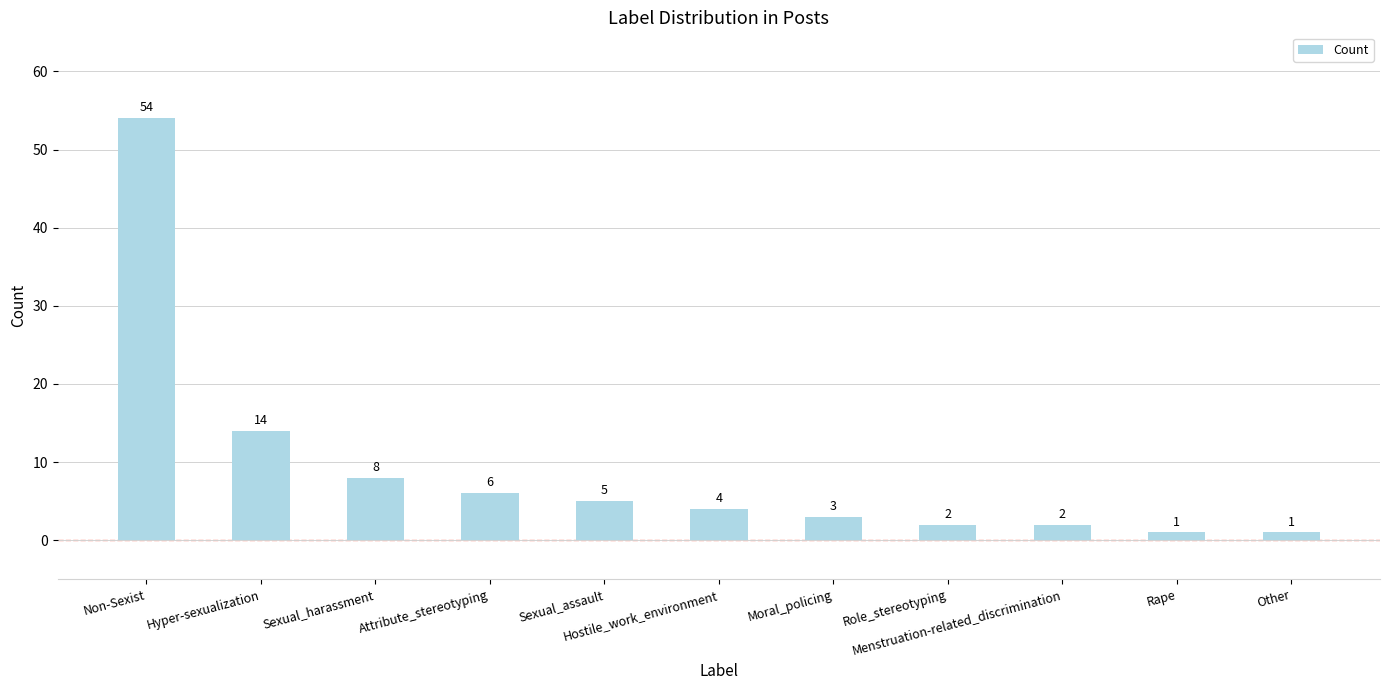

What is the sum of the values at Rape and Hostile_work_environment?

5